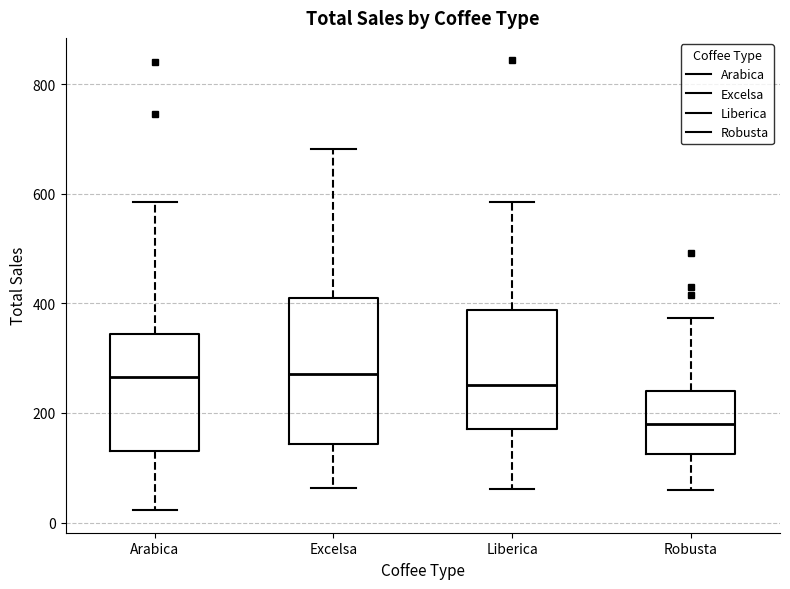

Where does the median line of the box for Excelsa sit on the y-axis? The values are not printed on the chart, so give them approximately, as read against the axis.

280